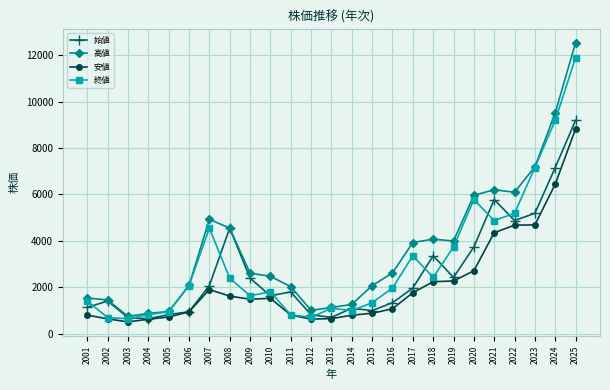

True or false: 高値 and 安値 cross at least once.

False